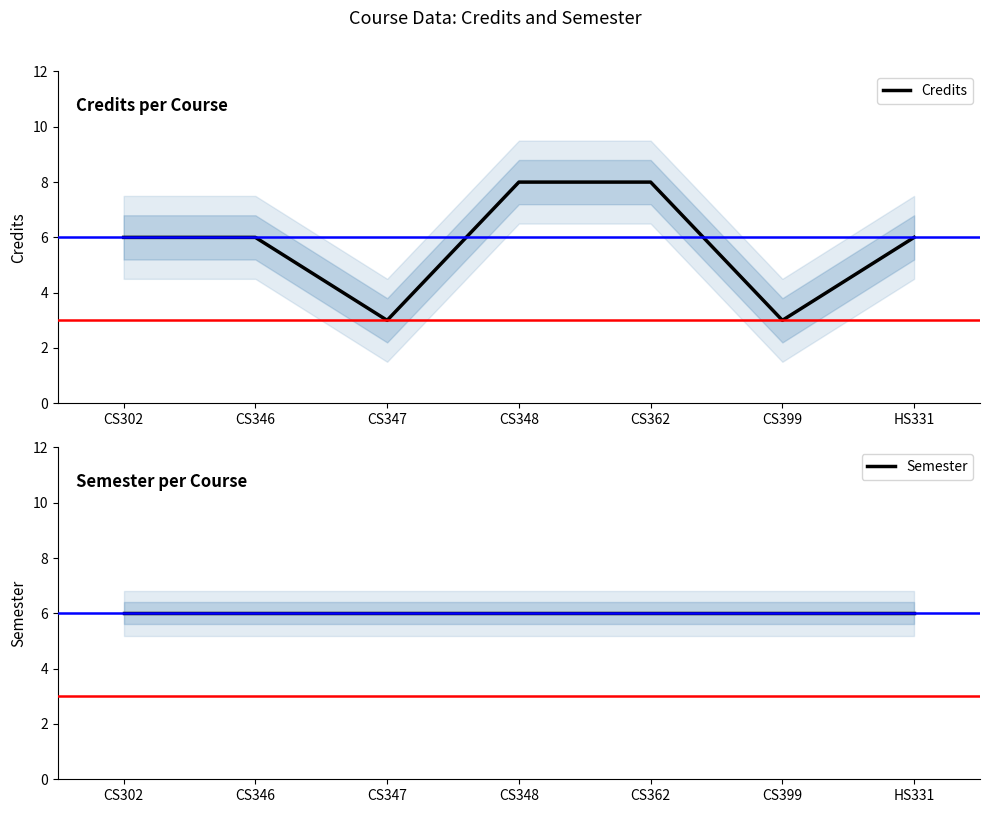

Where do Semester and Credits first cross each other?

CS347 and CS348